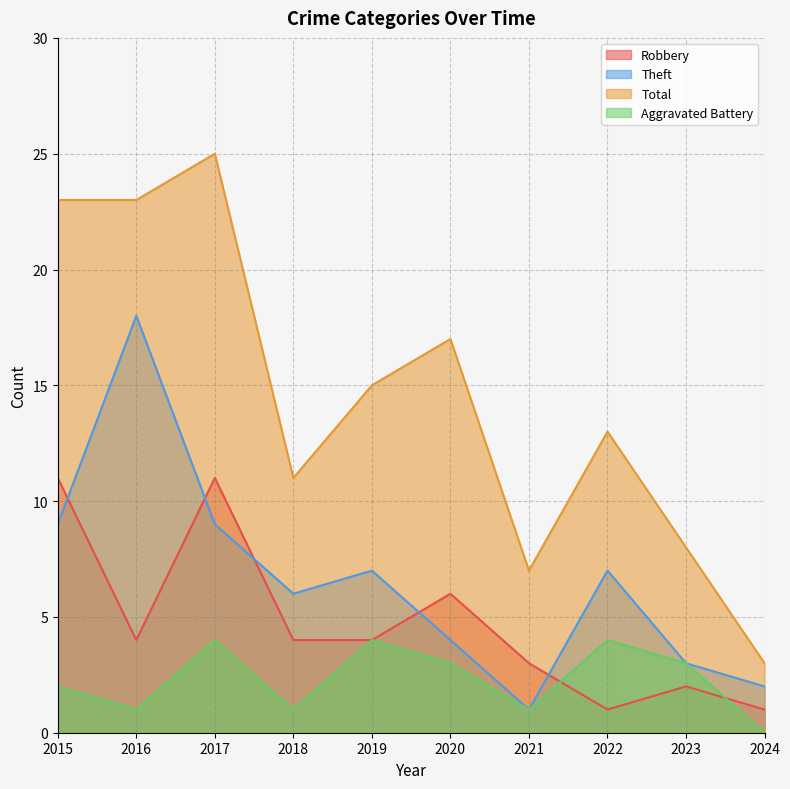

At how many categories does at least one series exceed 24?

1